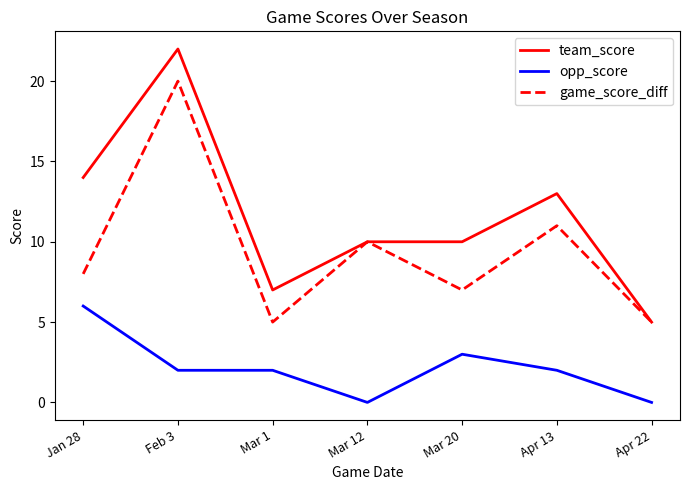

How many lines are shown in the chart?

3